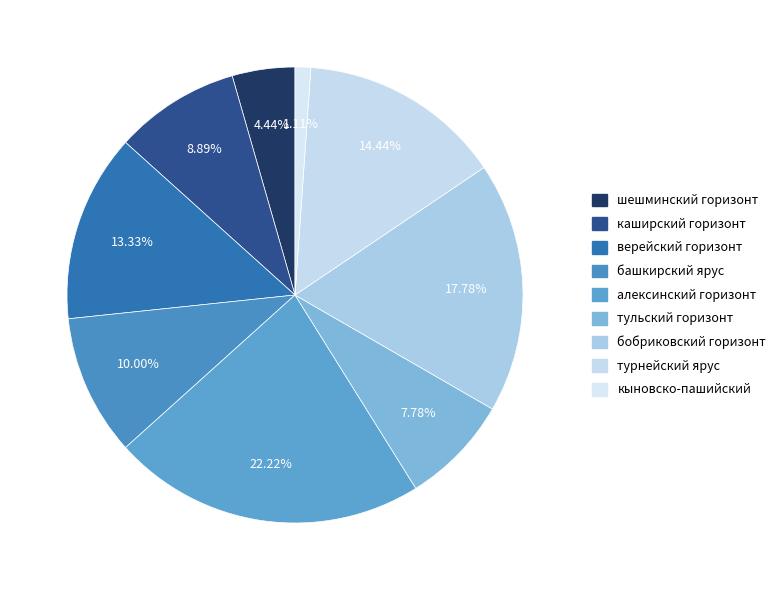

What percentage is NOT represented by тульский горизонт?

92.2%